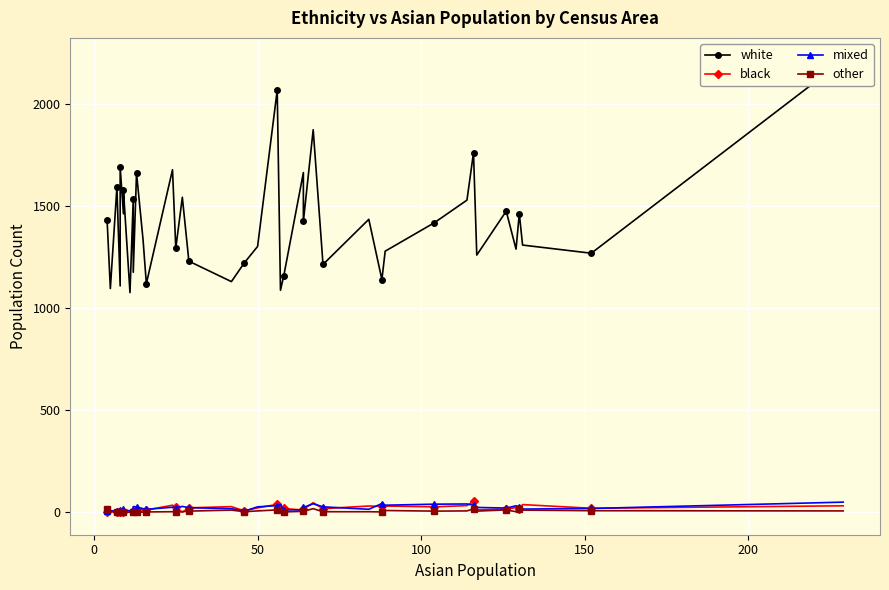

True or false: mixed has a value of 6 at 50.

True